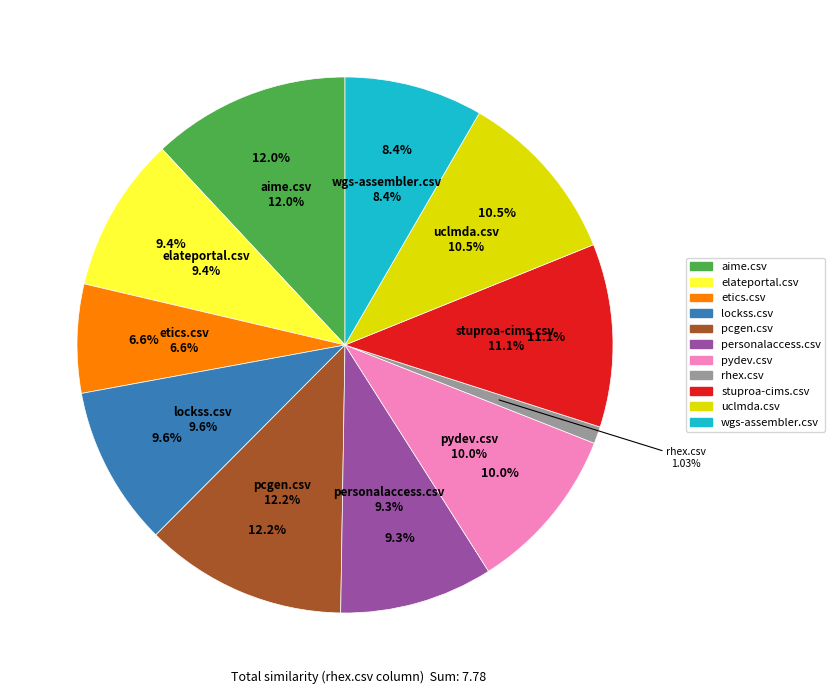

To the nearest percent, what portion does stuproa-cims.csv represent?

11%